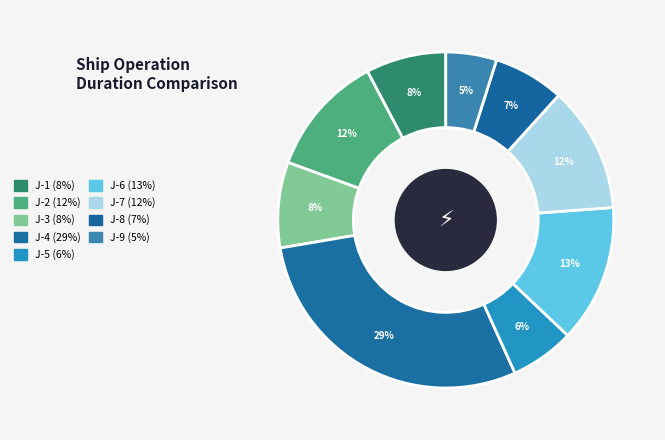

To the nearest percent, what is the difference between the J-4 and J-6 slice percentages?

16%